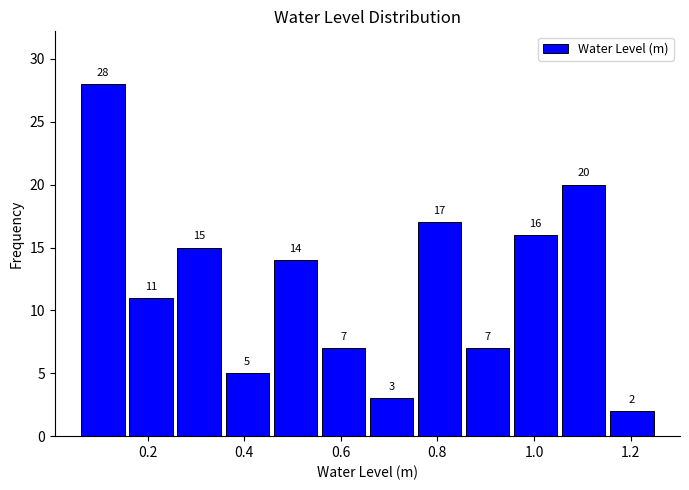

Reading left to right, transcribe this chart: for each bar, give the range it covers on the x-axis and its height. The bar edges are not printed on the chart, so give them approximately, as read against the axis.

0.06 to 0.16: 28
0.16 to 0.26: 11
0.26 to 0.36: 15
0.36 to 0.46: 5
0.46 to 0.56: 14
0.56 to 0.66: 7
0.66 to 0.76: 3
0.76 to 0.86: 17
0.86 to 0.96: 7
0.96 to 1.06: 16
1.06 to 1.16: 20
1.16 to 1.26: 2